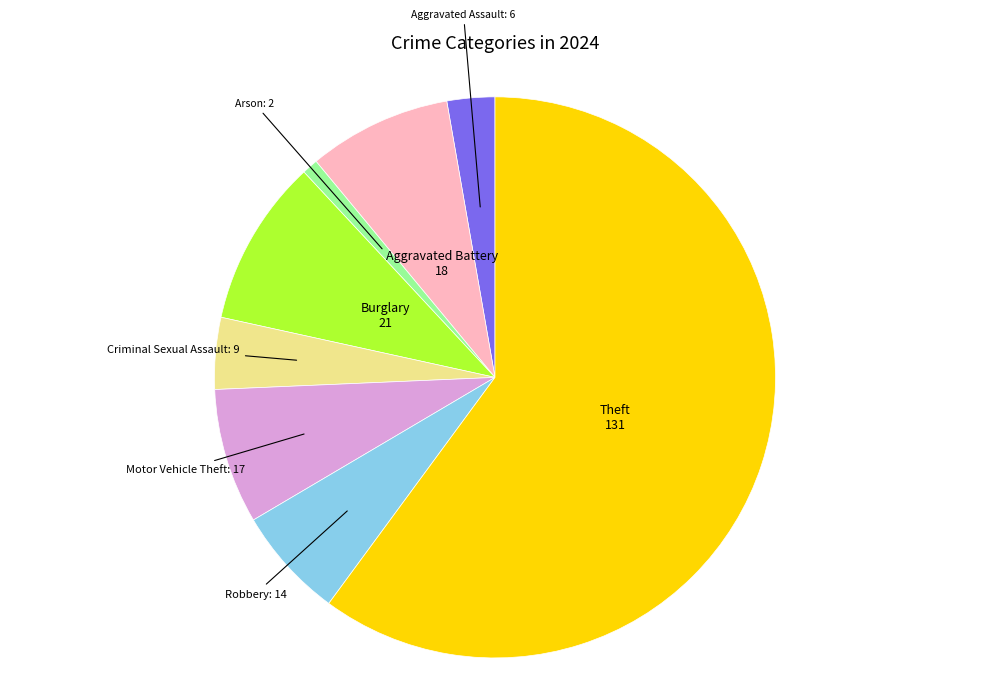

Does any single category account for the majority?

Yes